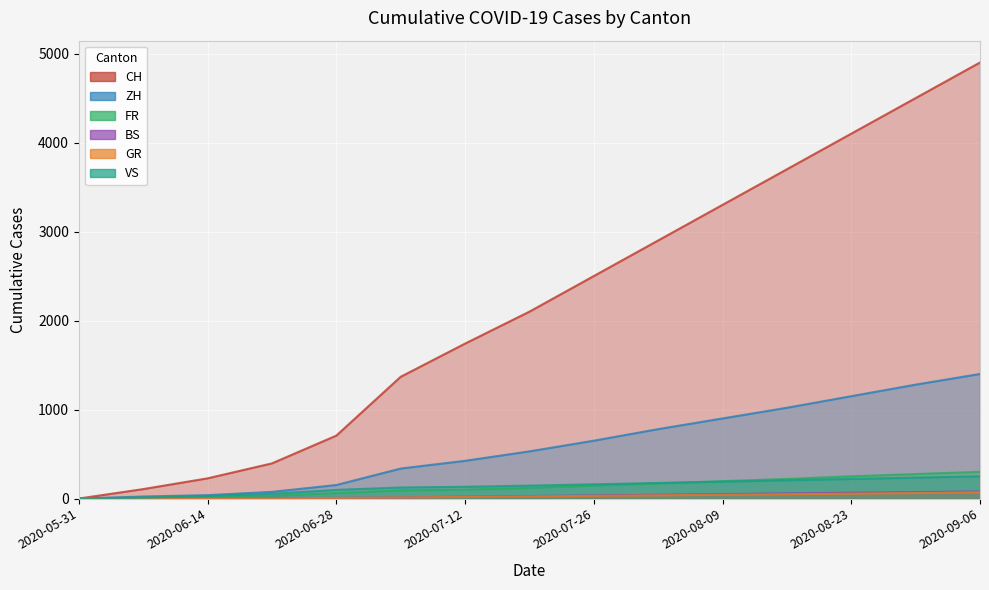

At which label does GR reach its peak?

2020-09-06